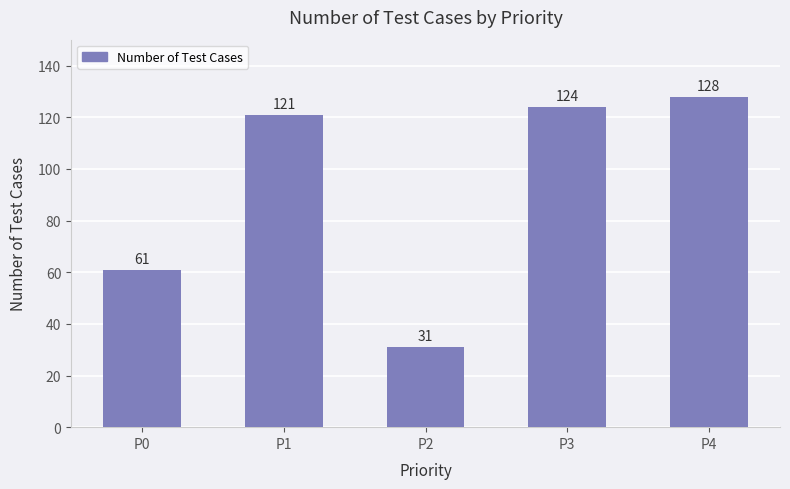

What is the ratio of the value at P4 to the value at P0?

2.1